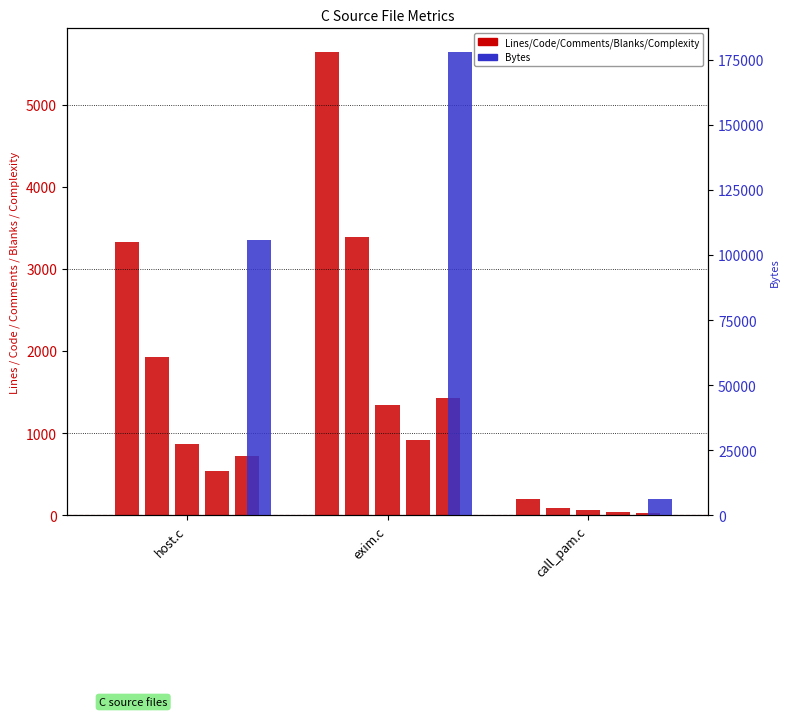

At which label does Complexity reach its minimum?

call_pam.c